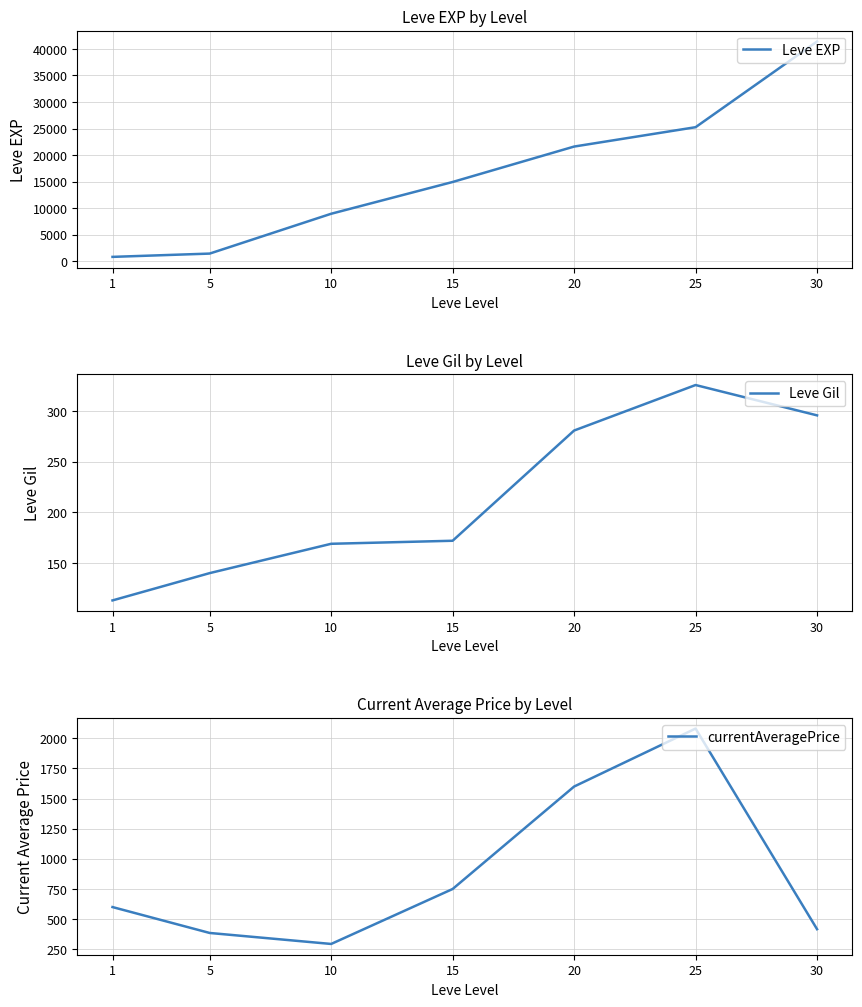

What are all the series names shown in the legend?

Leve EXP, Leve Gil, currentAveragePrice